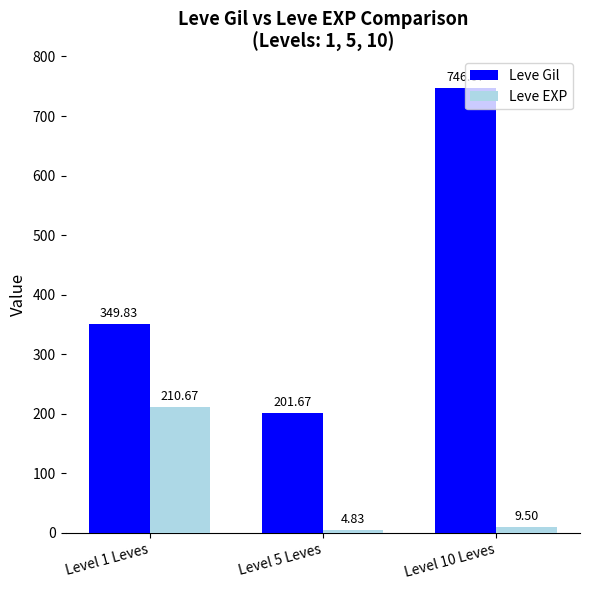

List the series in order of their overall mean, highest first.

Leve Gil, Leve EXP